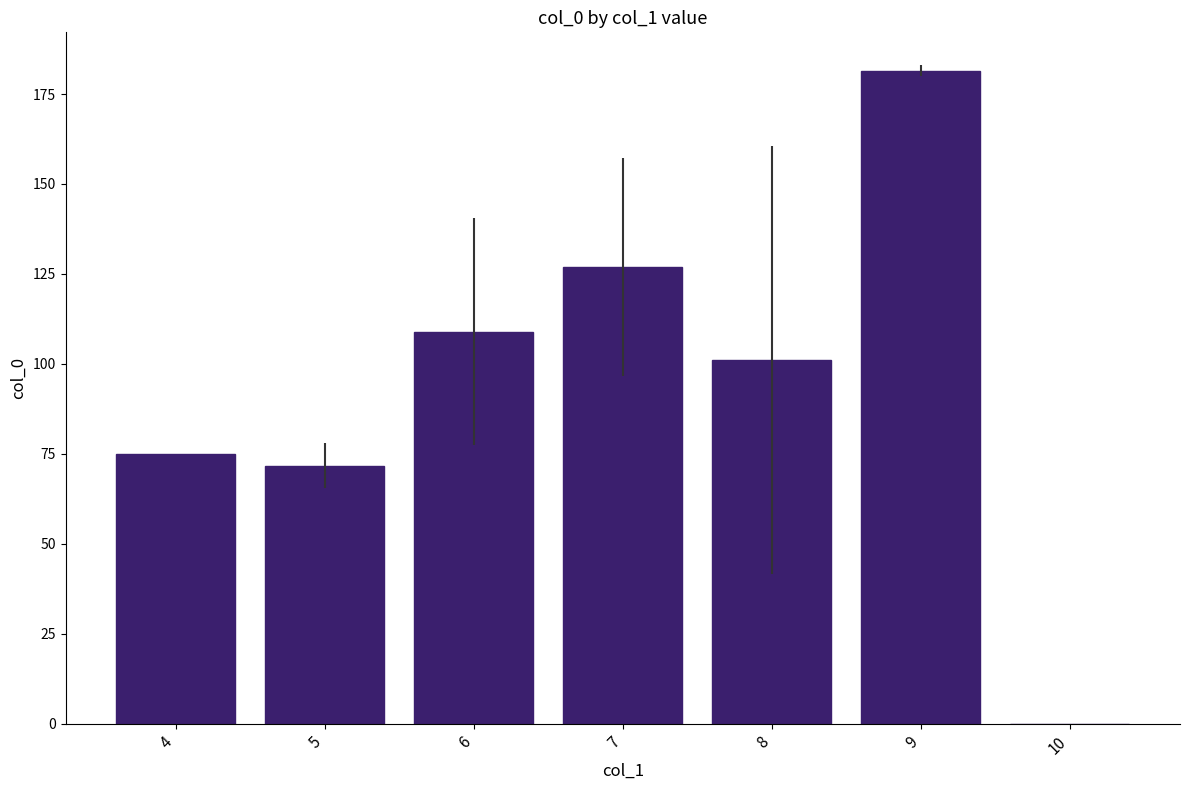

The value at 8 is 101.1. True or false?

True